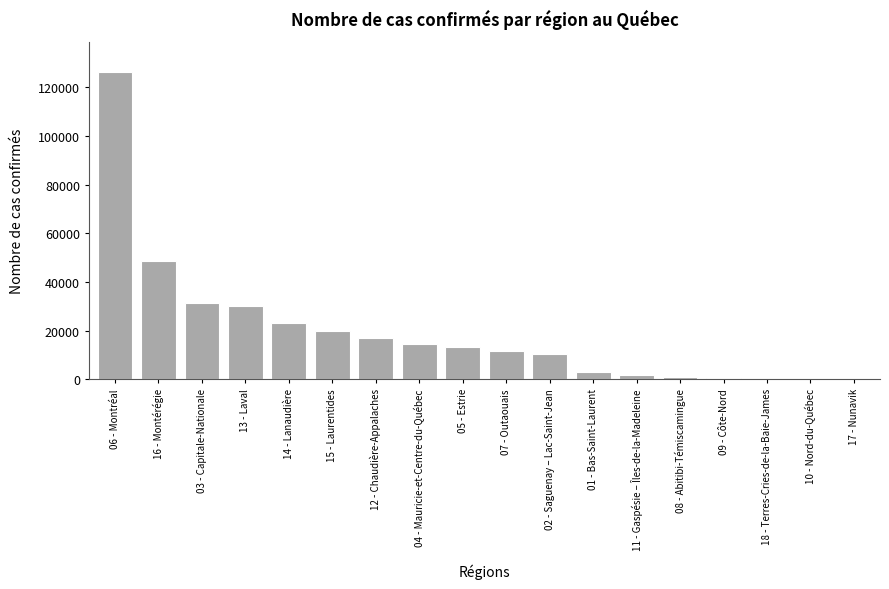

What is the sum of all values?

352313